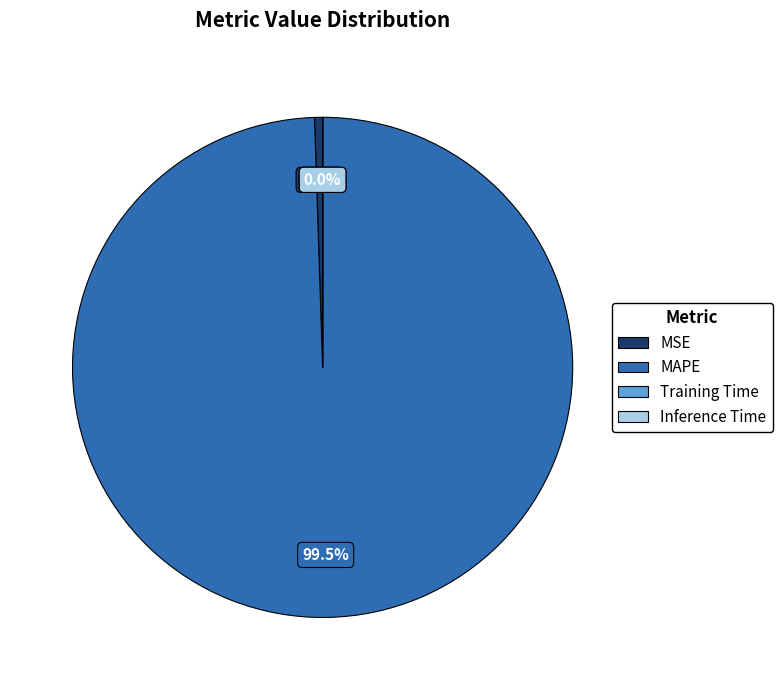

Which has a higher value, MAPE or MSE?

MAPE